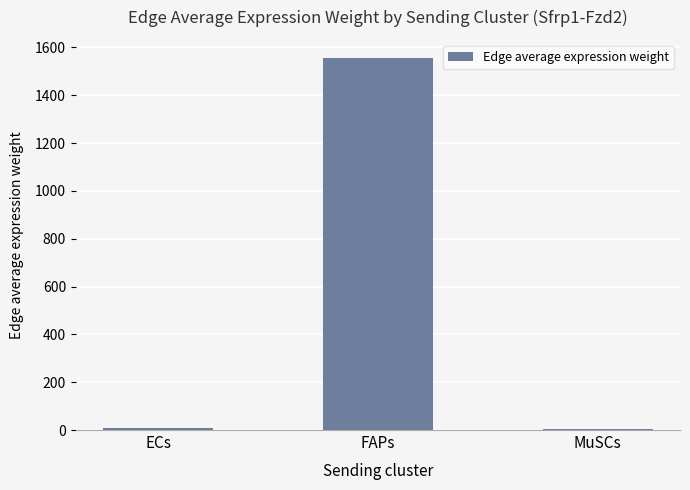

Where is the data nearest to the value 779?

ECs